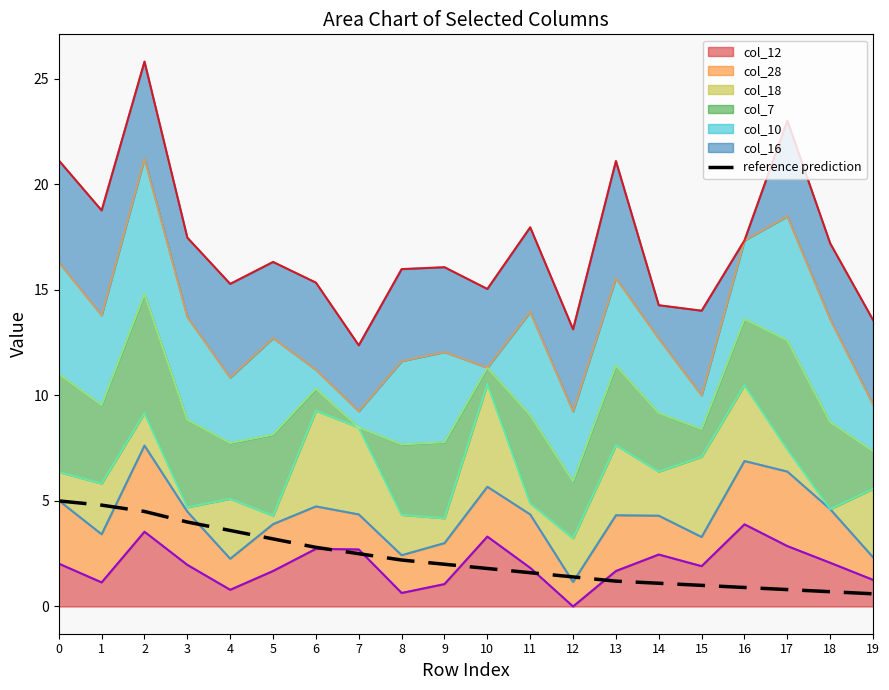

What is the sum of the values at 16 and 12?

2.3